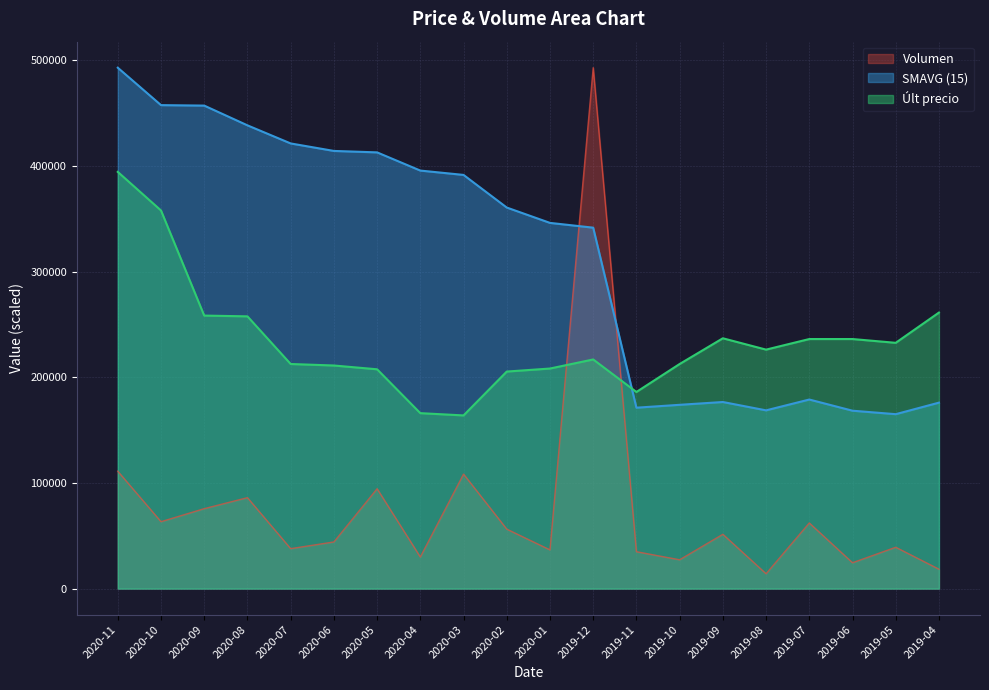

Where does the Últ precio series first go above 226265?

2020-11